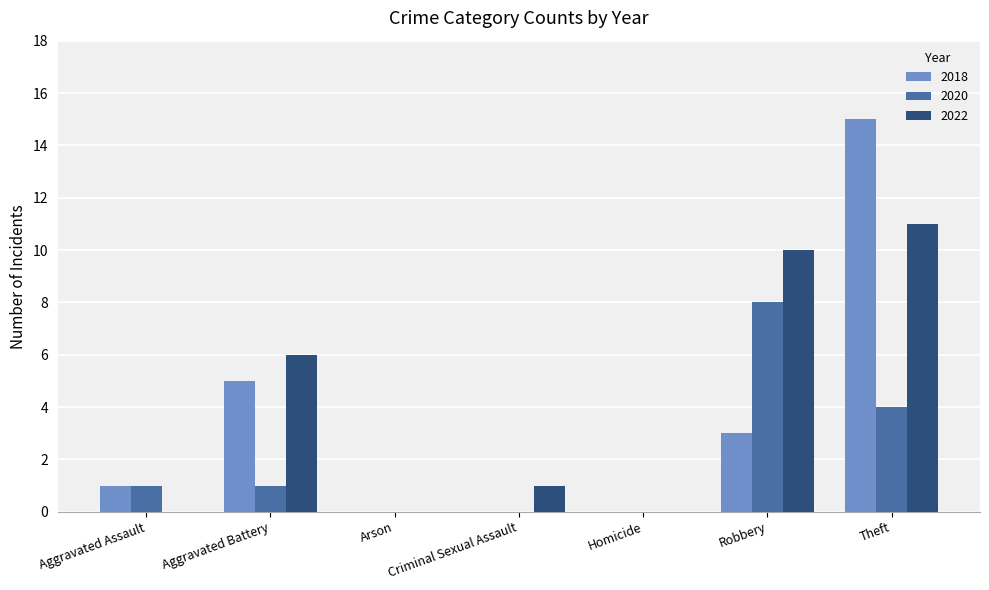

The value of 2020 at Aggravated Battery is 1. True or false?

True